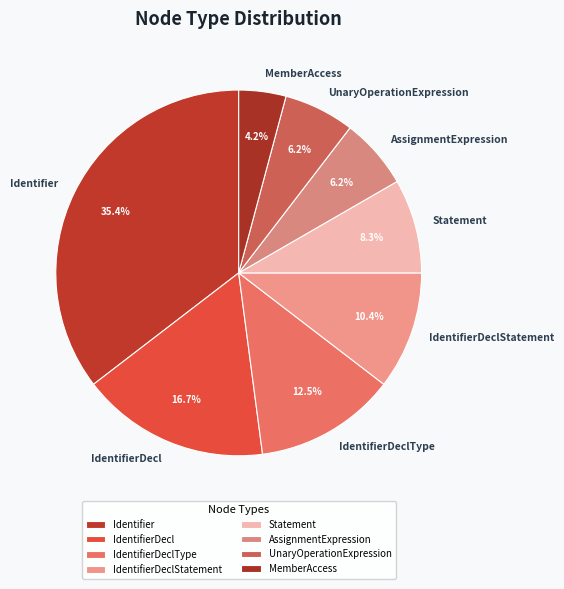

To the nearest percent, what is the difference between the largest and smallest slice percentages?

31%